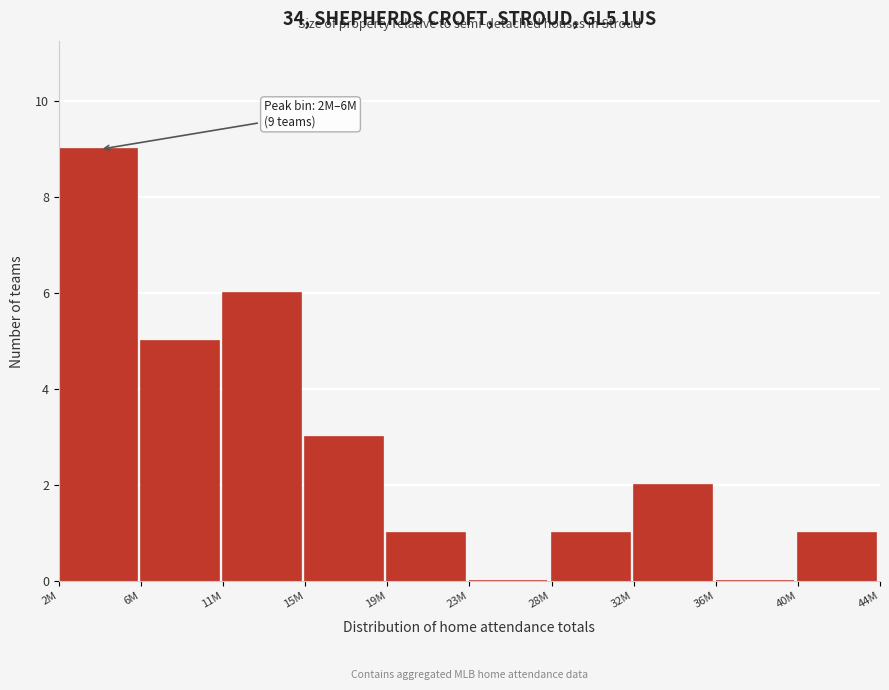

Reading left to right, list all the values displayed in this chart.

2M=9	6M=5	11M=6	15M=3	19M=1	23M=0	28M=1	32M=2	36M=0	40M=1